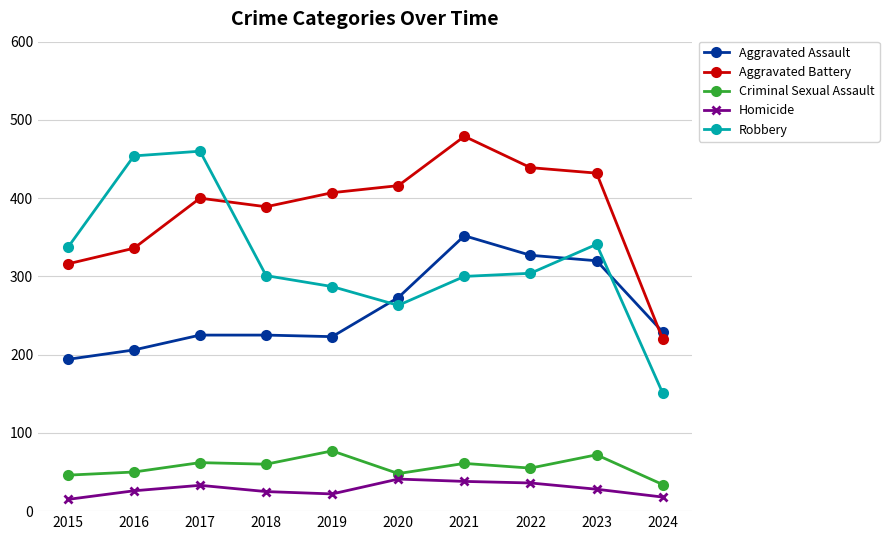

What is the approximate value of Criminal Sexual Assault at 2024, to the nearest 5?

35